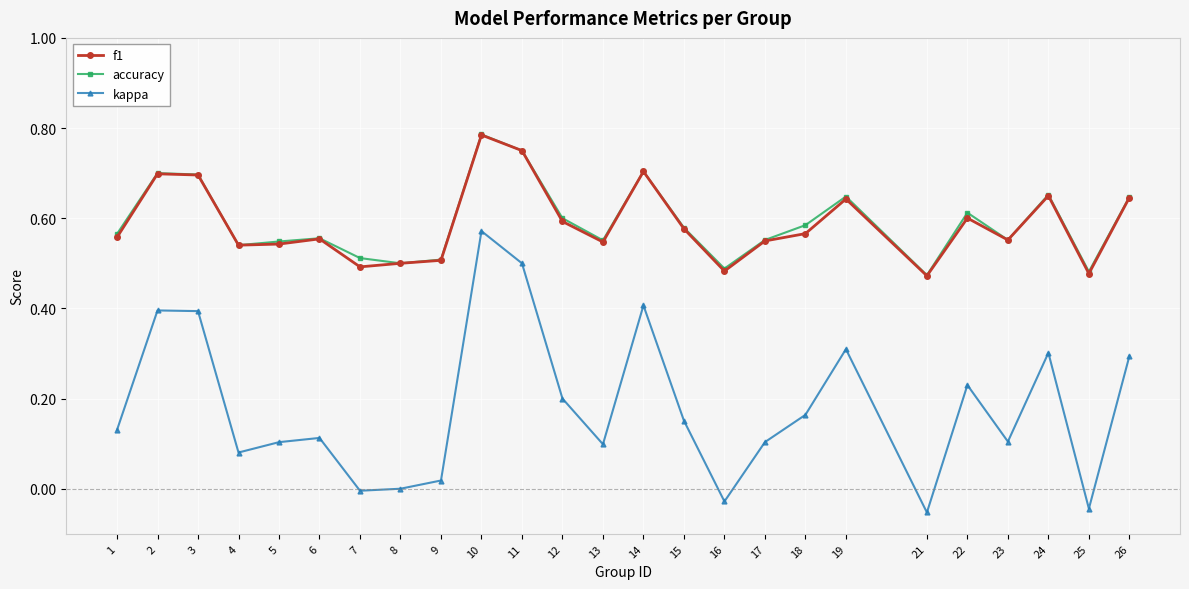

What are all the series names shown in the legend?

f1, accuracy, kappa